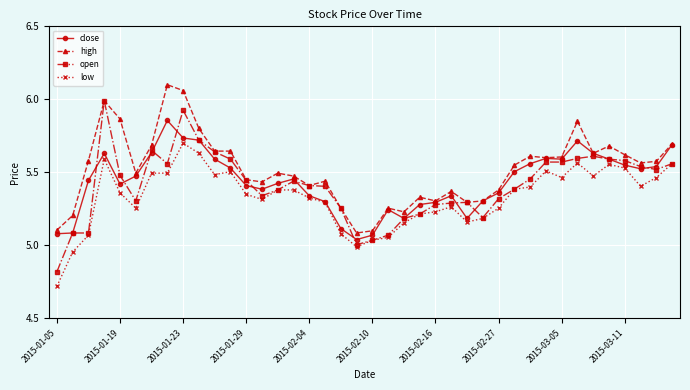

What is the minimum value shown in the chart?

4.7